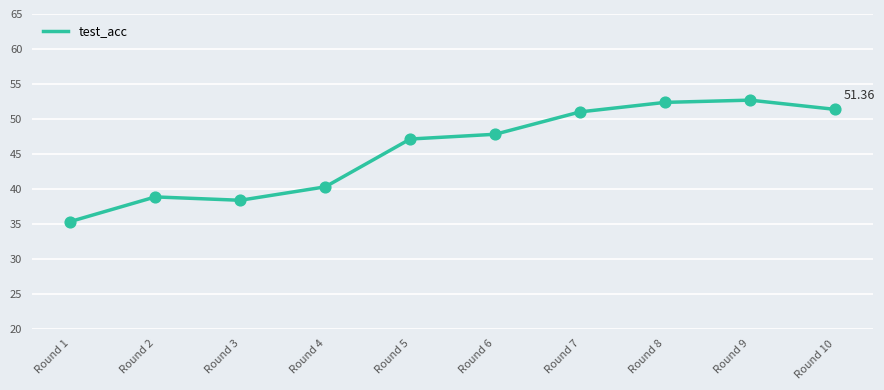

Between Round 8 and Round 5, which is larger?

Round 8